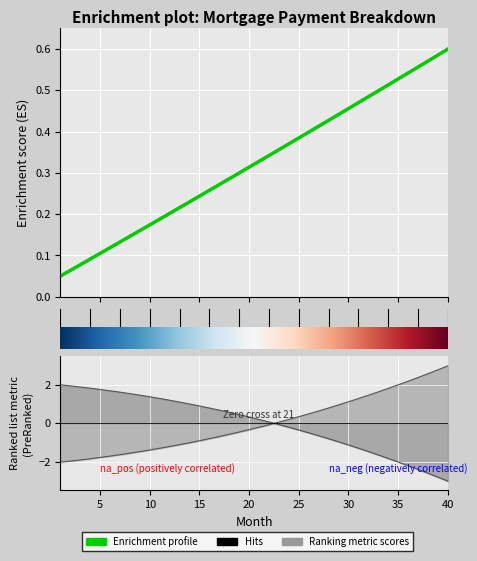

What is the approximate value at 11?

0.2